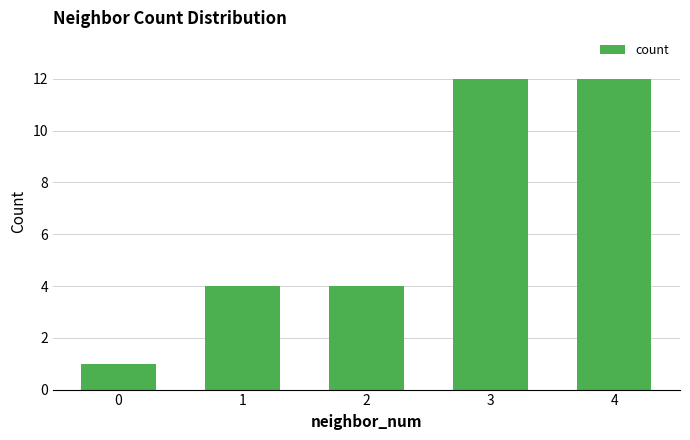

Does the chart contain any negative values?

No